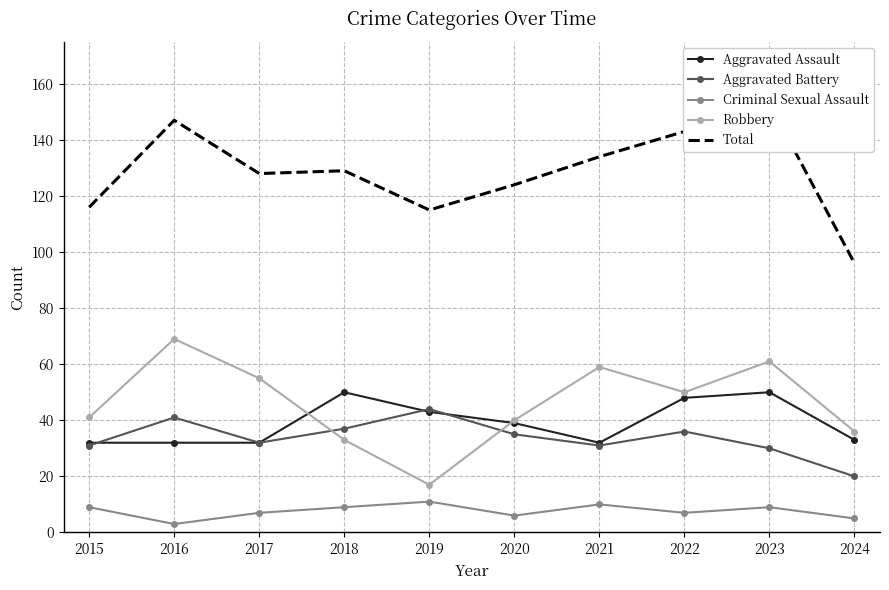

How many lines are shown in the chart?

5